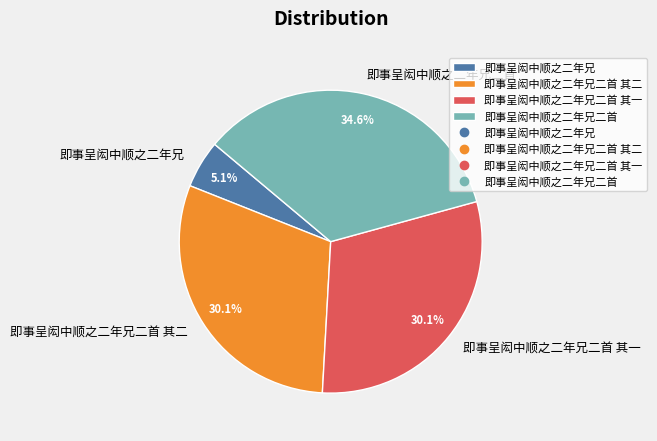

Is there a majority slice in this chart?

No